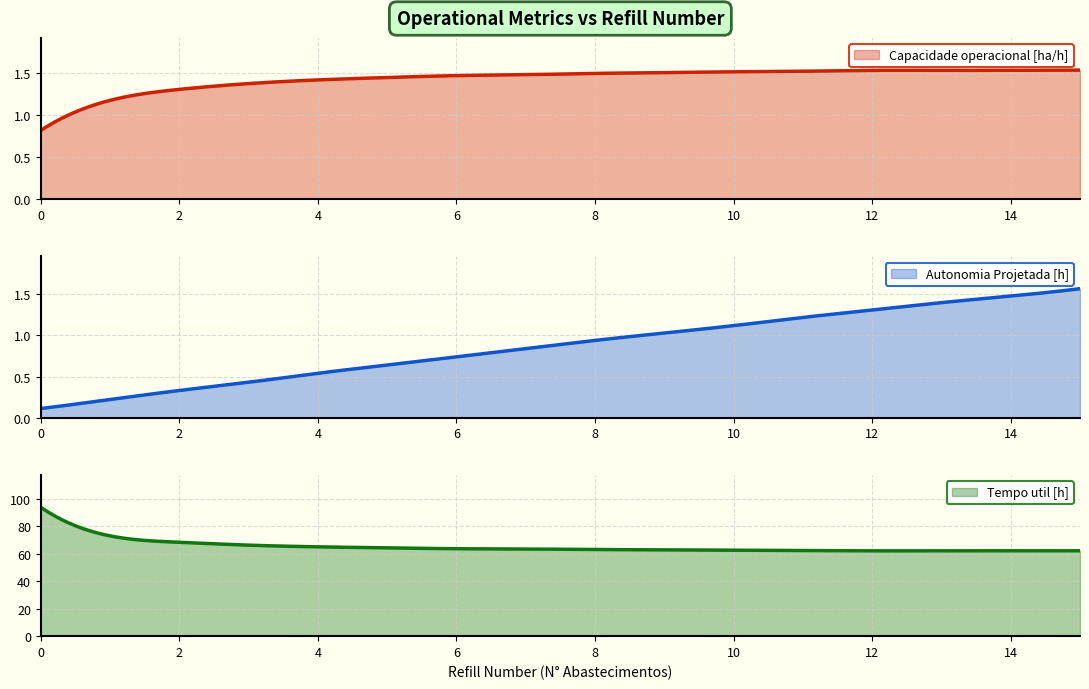

What is the highest value of the Autonomia Projetada [h] series?

1.6